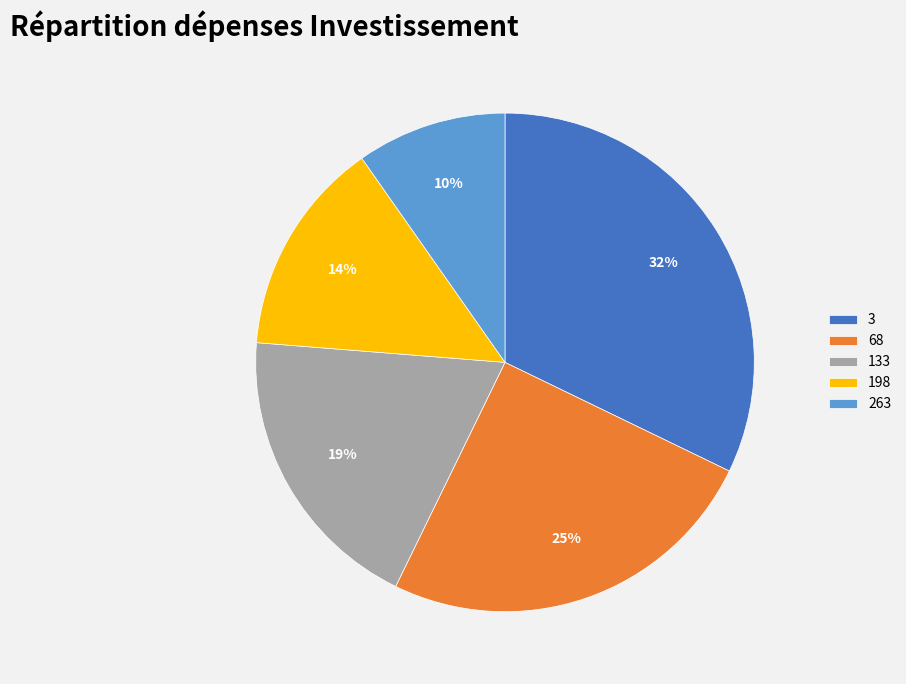

To the nearest percent, what percentage of the pie is 3?

32%